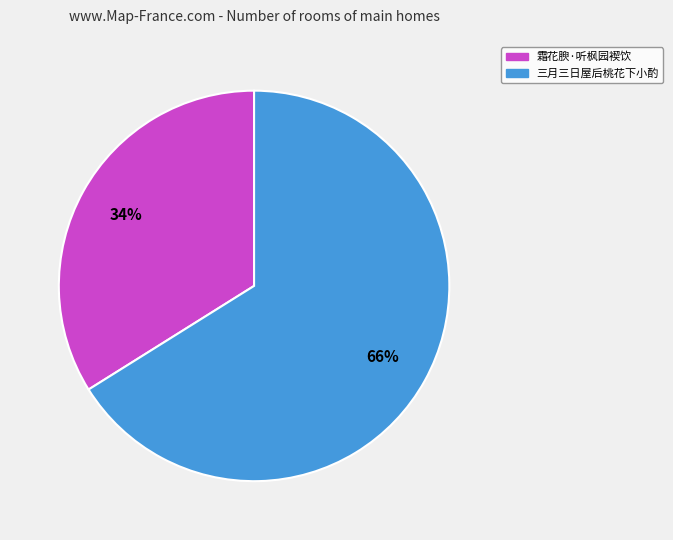

To the nearest percent, what is the average slice percentage?

50%